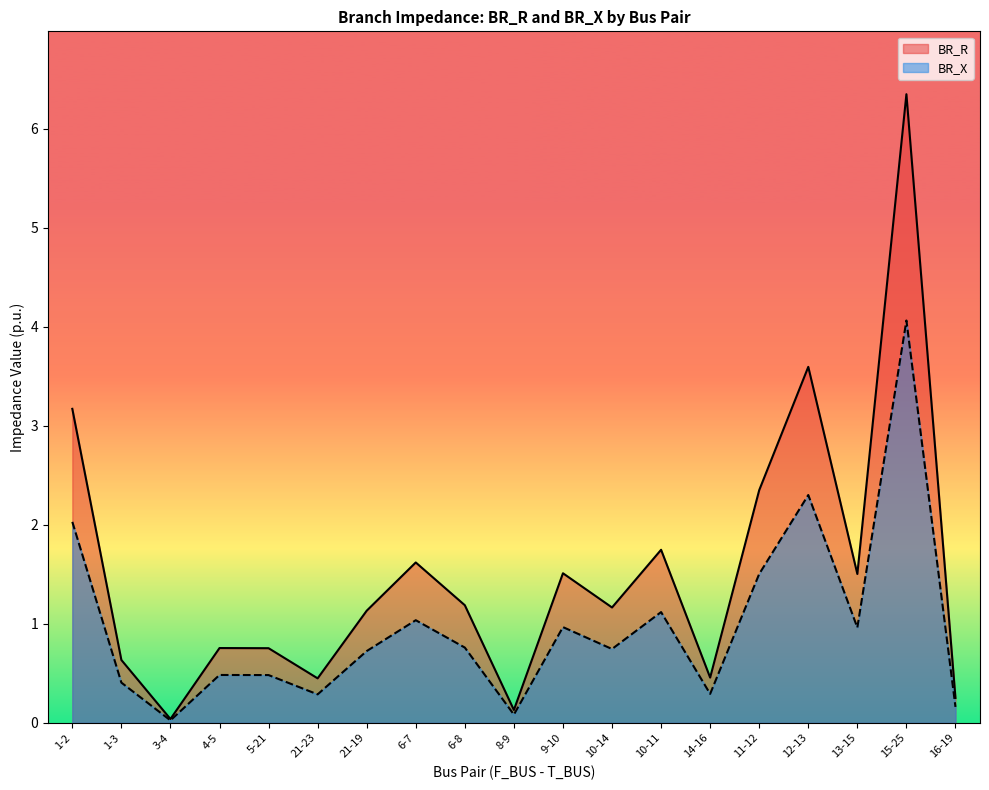

How many series are shown in this chart?

2